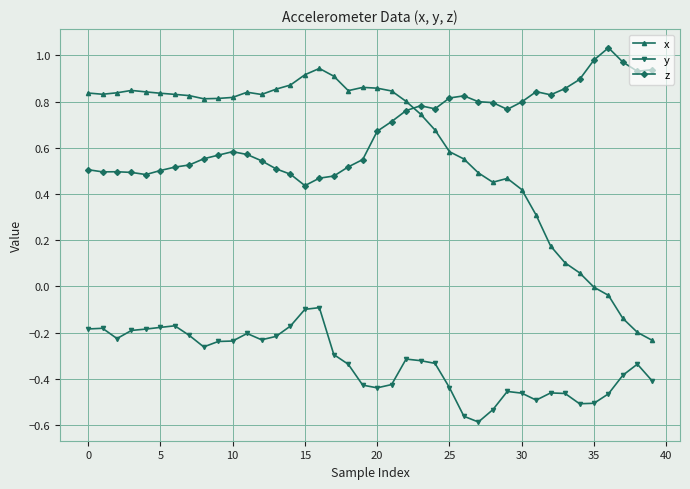

True or false: x and y cross at least once.

False